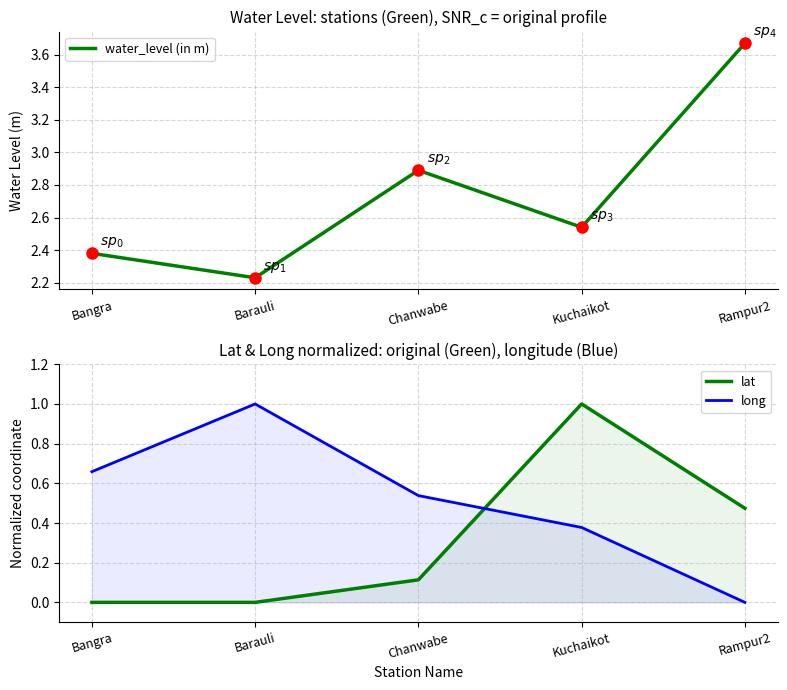

How many times do lat and long cross each other?

1